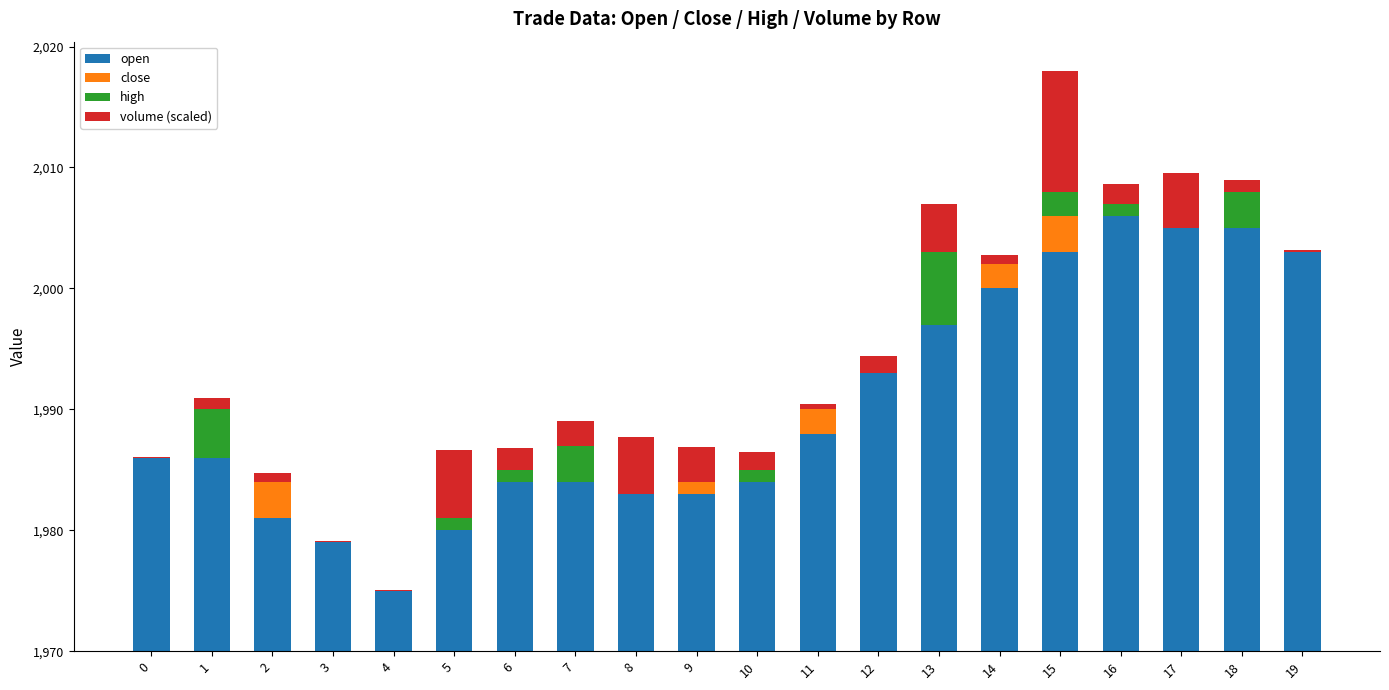

What is the approximate value of volume (scaled) at 5?

5.7